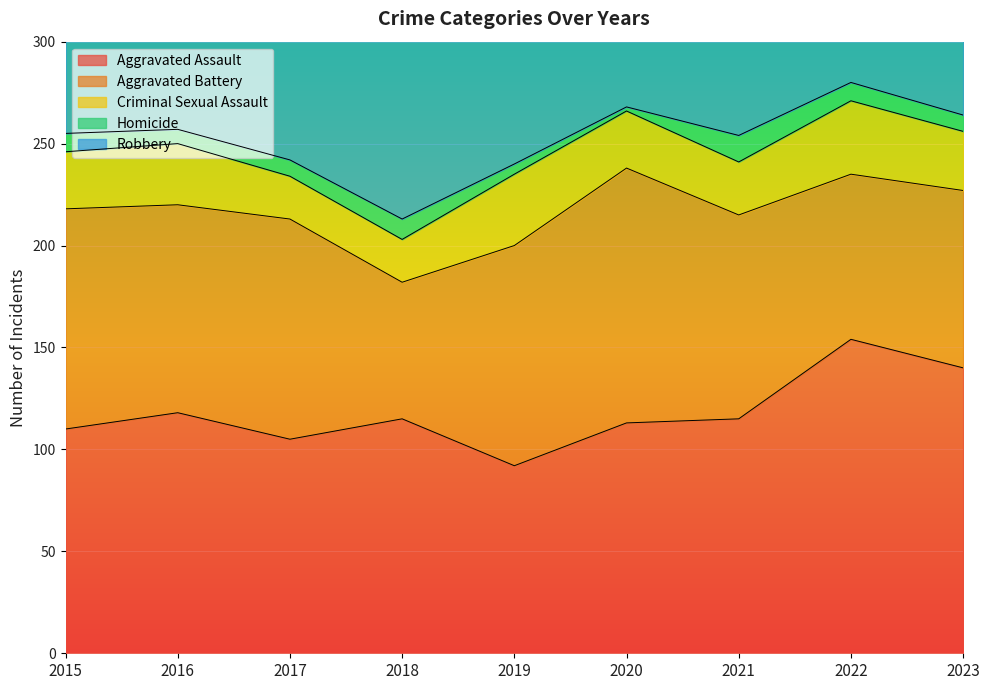

The Robbery series shows 128 at 2020. True or false?

False